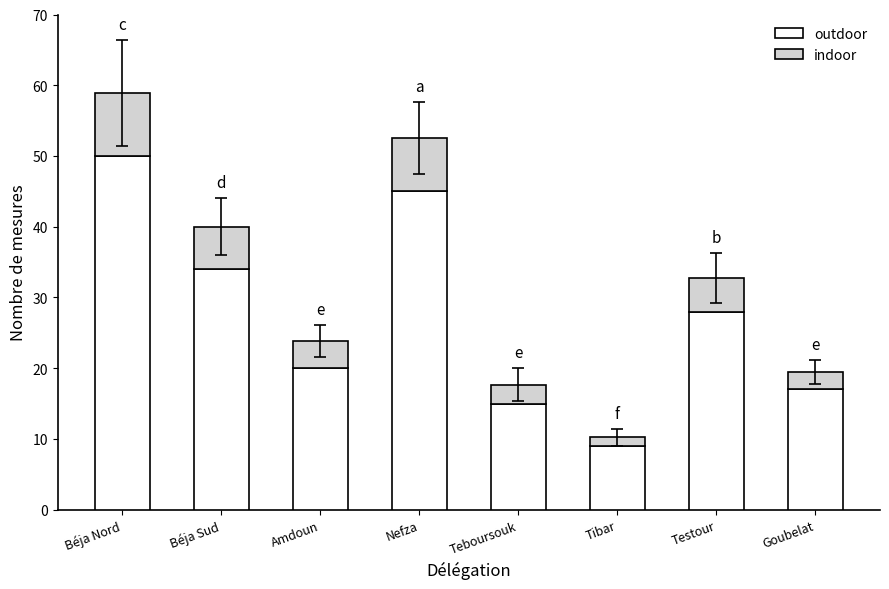

Where is outdoor nearest to the value 29?

Testour